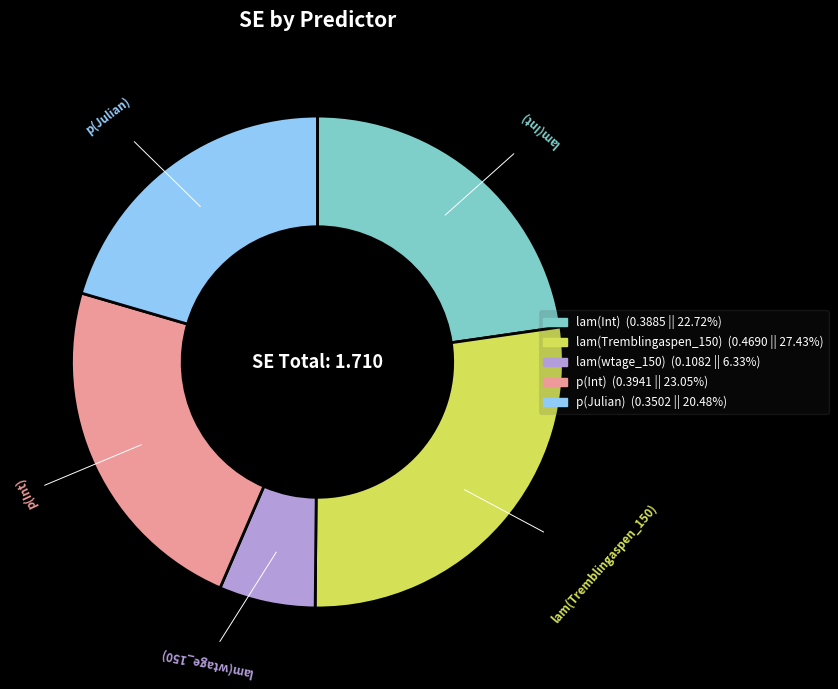

Does lam(wtage_150) account for over 50% of the chart?

No